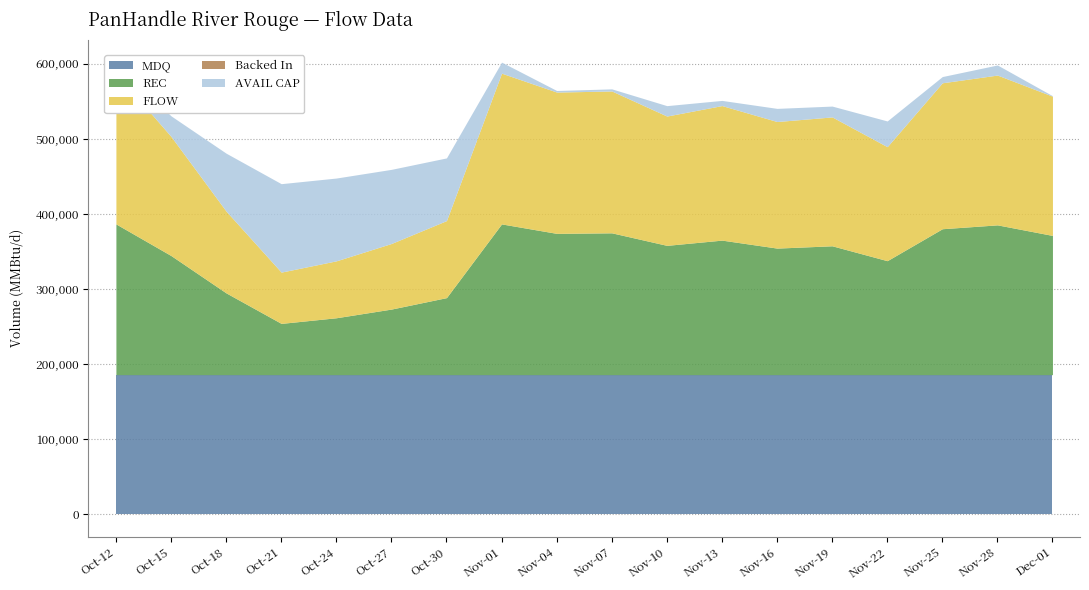

Rank the series by their maximum value, from lowest to highest.

Backed In, AVAIL CAP, MDQ, REC, FLOW